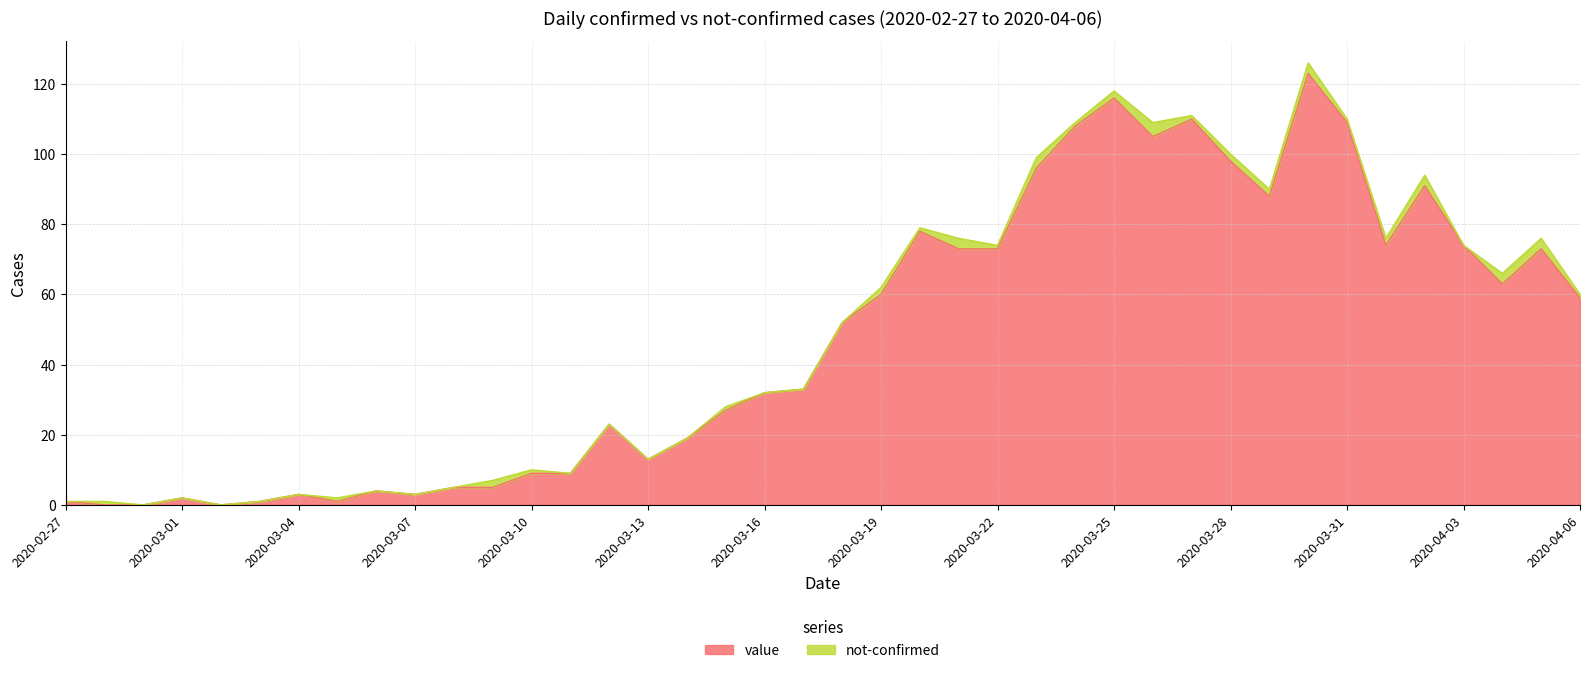

How many positive values are there?

37